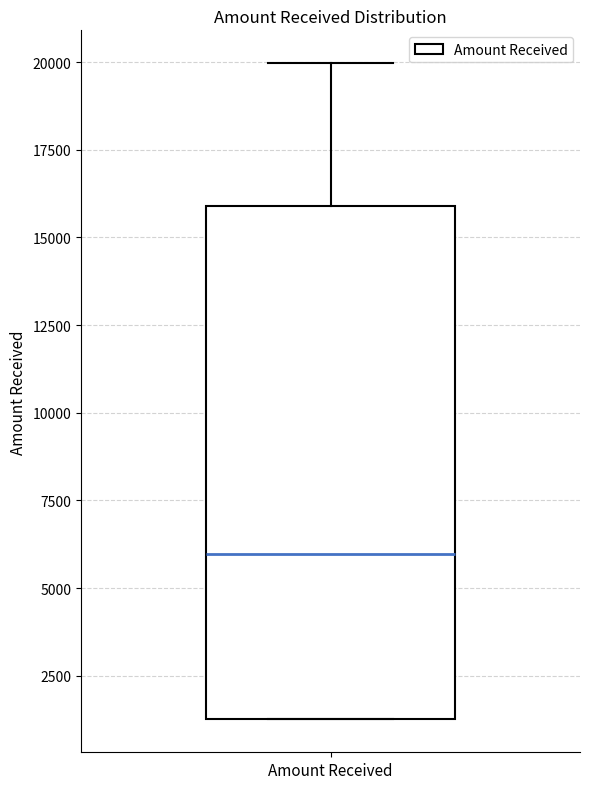

Transcribe this box plot: give where the median line is, the range the box spans, and where the two whiskers end, as read against the y-axis. The values are not printed on the chart, so give them approximately, as read against the axis.

median 6000, box 1500 to 16000, whiskers 1500 to 20000